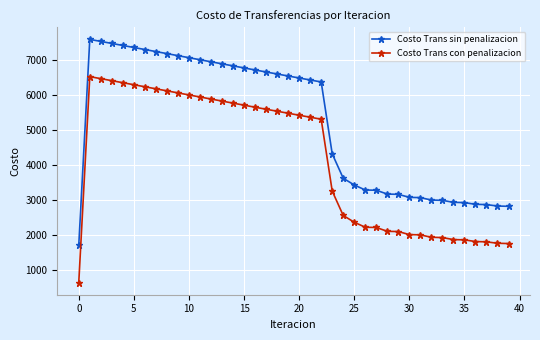

True or false: Costo Trans con penalizacion and Costo Trans sin penalizacion intersect in this chart.

False